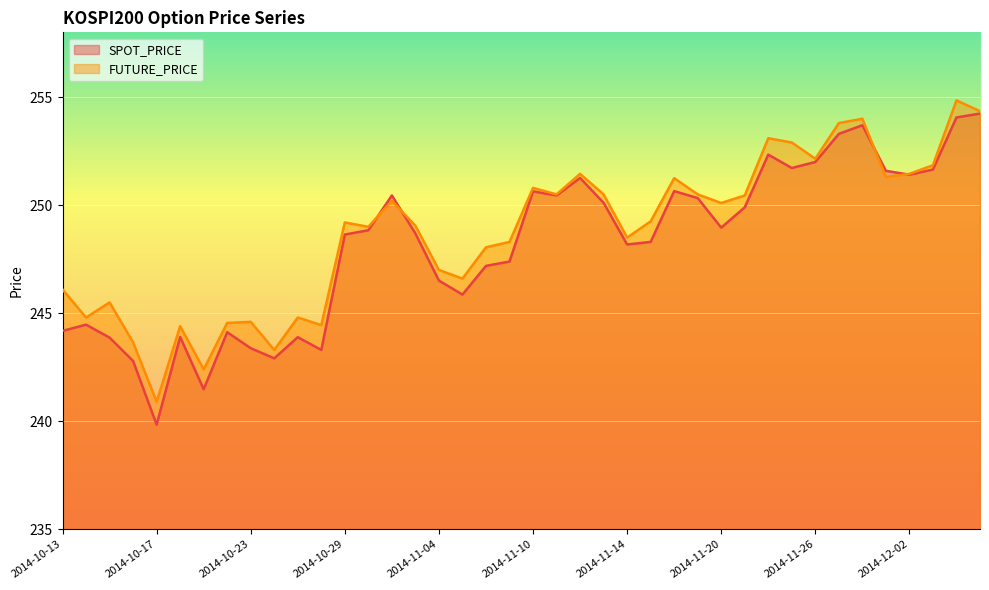

List the labels in order of FUTURE_PRICE value, smallest first.

2014-10-17, 2014-10-21, 2014-10-24, 2014-10-16, 2014-10-20, 2014-10-28, 2014-10-22, 2014-10-23, 2014-10-14, 2014-10-27, 2014-10-15, 2014-10-13, 2014-11-05, 2014-11-04, 2014-11-06, 2014-11-07, 2014-11-14, 2014-10-30, 2014-11-03, 2014-10-29, 2014-11-17, 2014-11-20, 2014-10-31, 2014-11-21, 2014-11-11, 2014-11-13, 2014-11-19, 2014-11-10, 2014-11-18, 2014-12-01, 2014-11-12, 2014-12-02, 2014-12-03, 2014-11-26, 2014-11-25, 2014-11-24, 2014-11-27, 2014-11-28, 2014-12-05, 2014-12-04